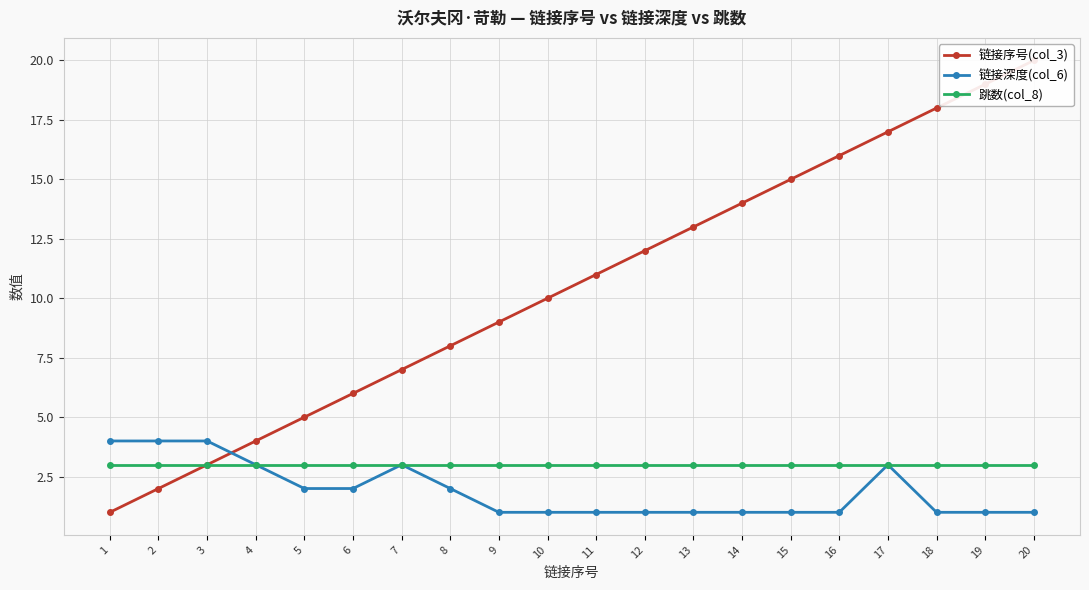

What is the approximate value of 链接序号(col_3) at 15, to the nearest 10?

20